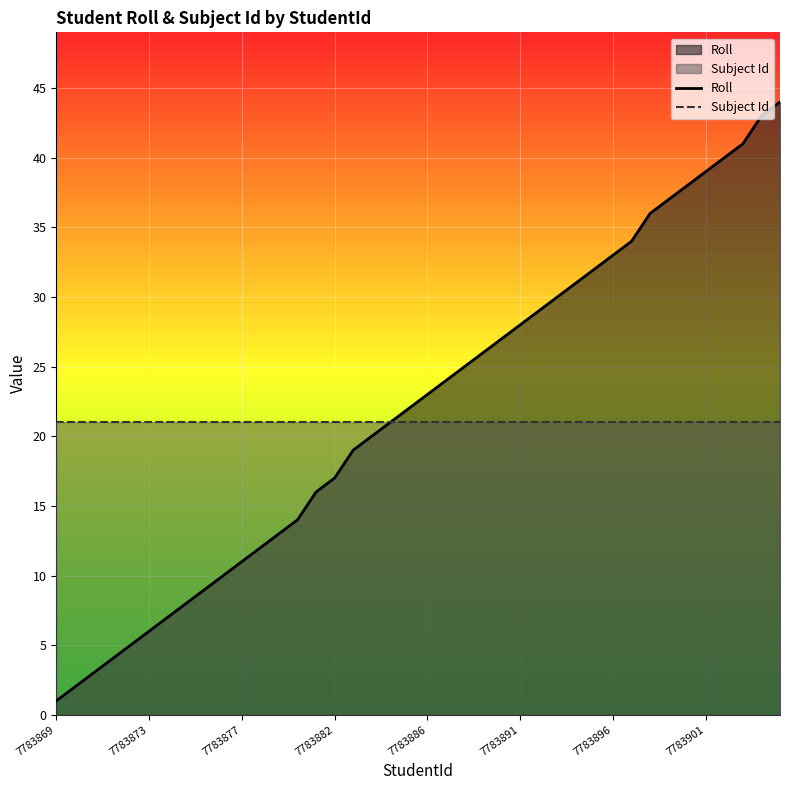

Count the number of data series in this chart.

2